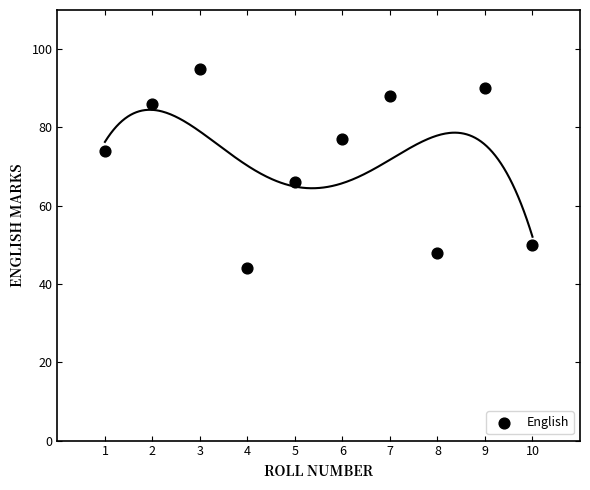

What Y value in the scatter plot is closest to 69?

66